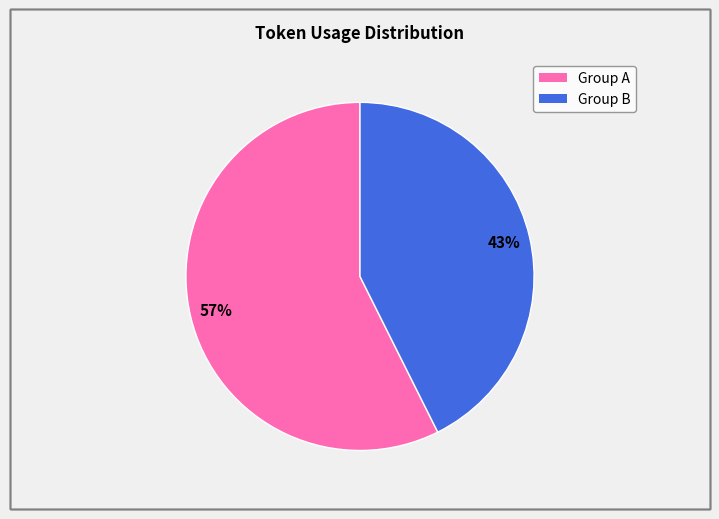

Is there any slice that represents more than half of the pie?

Yes